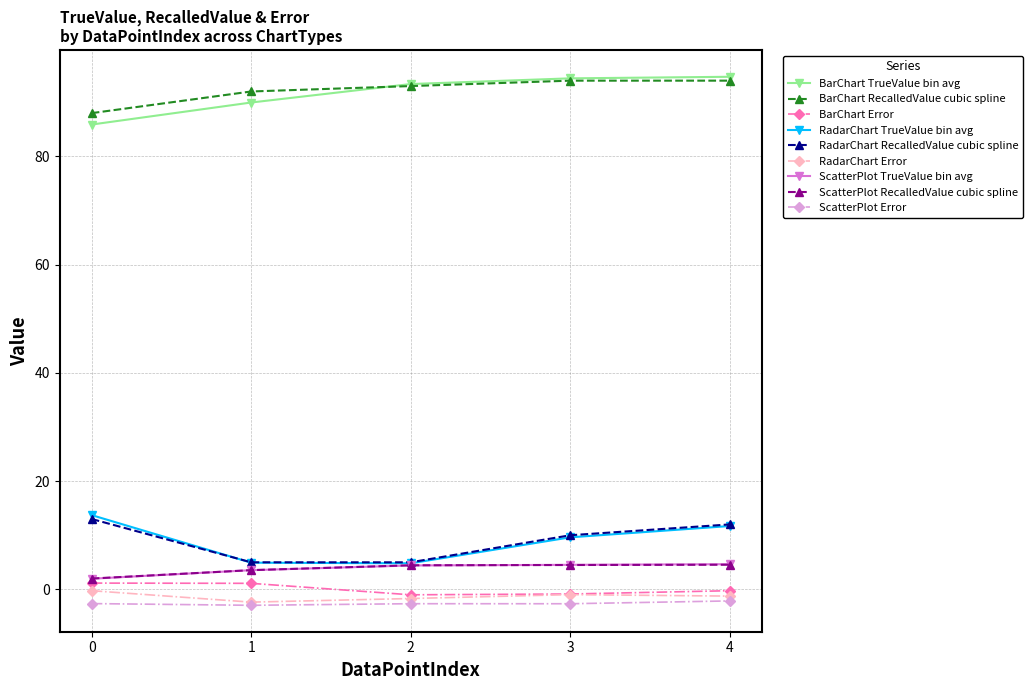

What is the value of the BarChart TrueValue bin avg point at the 5th from the left?

94.7